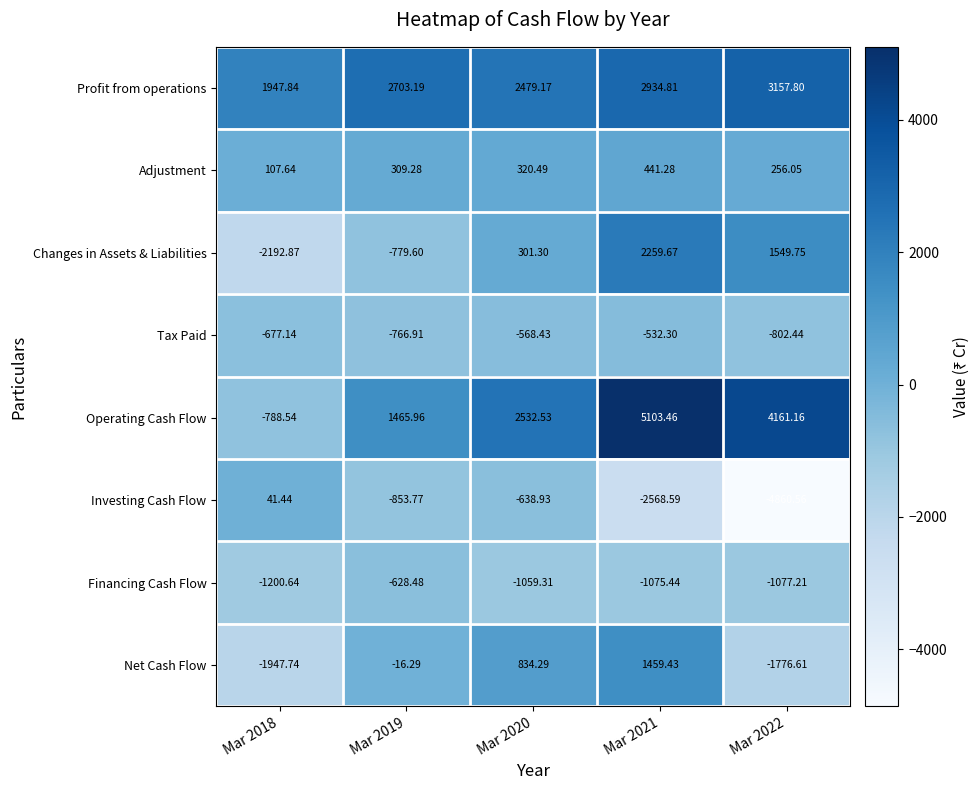

Is the value of Changes in Assets & Liabilities at Mar 2019 greater than the value of Investing Cash Flow at Mar 2020?

No